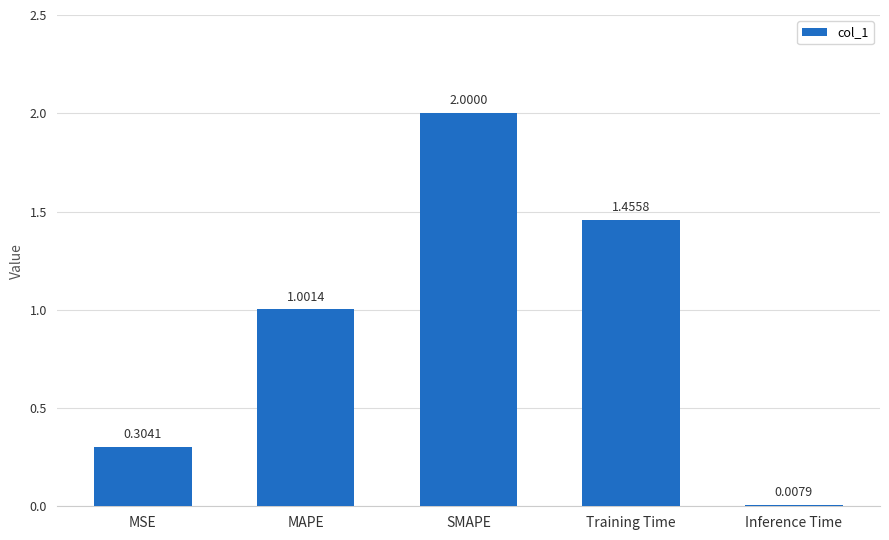

What is the ratio of the value at MAPE to the value at Training Time?

0.7